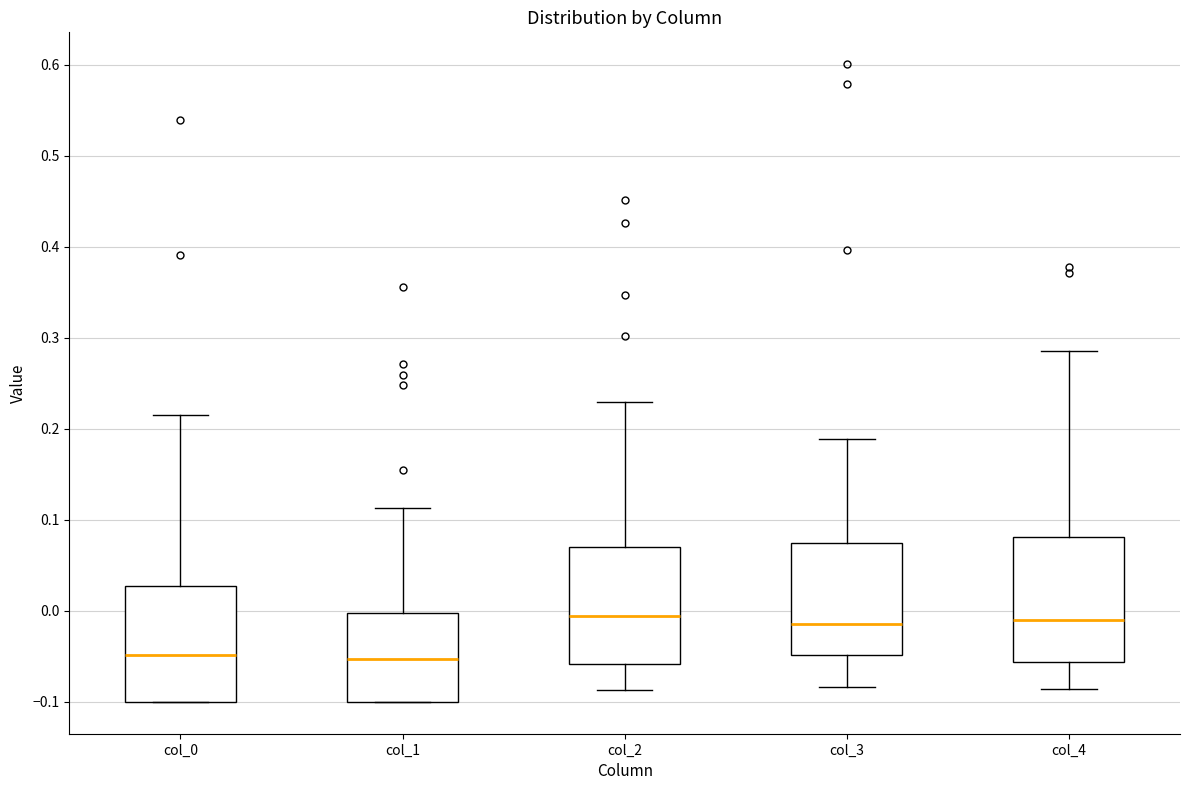

Reading left to right, read every box against the y-axis: the position of its median line, the range the box covers, and the ends of its whiskers. The values are not printed on the chart, so give them approximately, as read against the axis.

col_0: median -0.05, box -0.10 to 0.03, whiskers -0.10 to 0.22
col_1: median -0.05, box -0.10 to 0.00, whiskers -0.10 to 0.11
col_2: median -0.01, box -0.06 to 0.07, whiskers -0.09 to 0.23
col_3: median -0.01, box -0.05 to 0.07, whiskers -0.08 to 0.19
col_4: median -0.01, box -0.06 to 0.08, whiskers -0.09 to 0.29